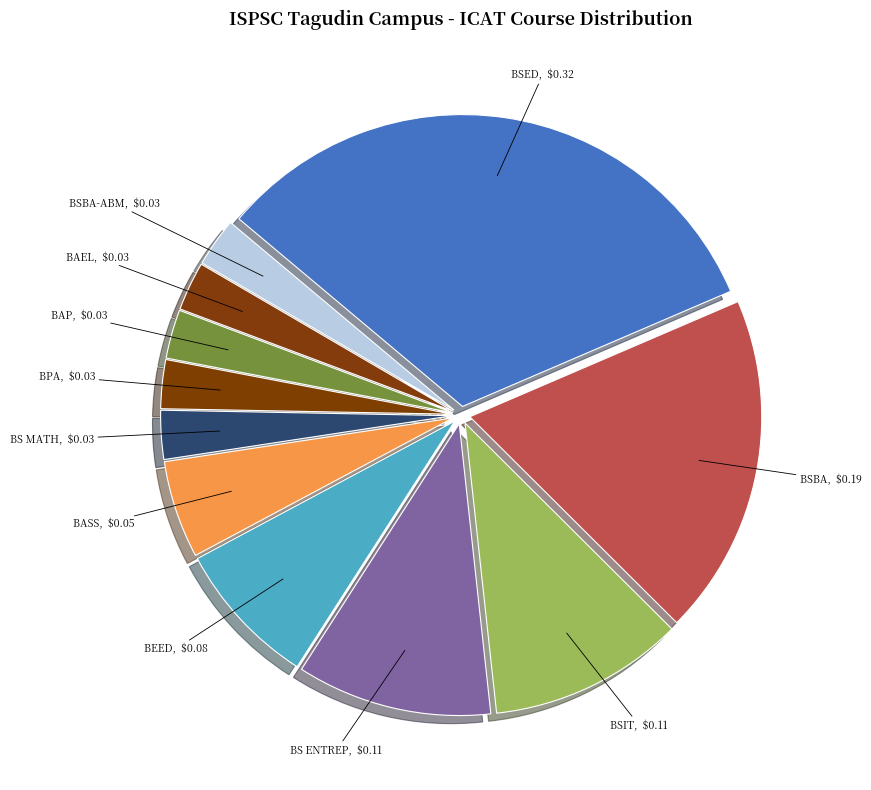

How many segments does this pie chart have?

11